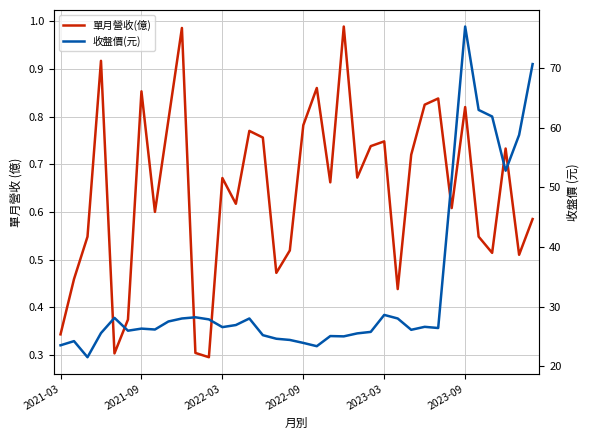

At how many categories does at least one series exceed 22?

35